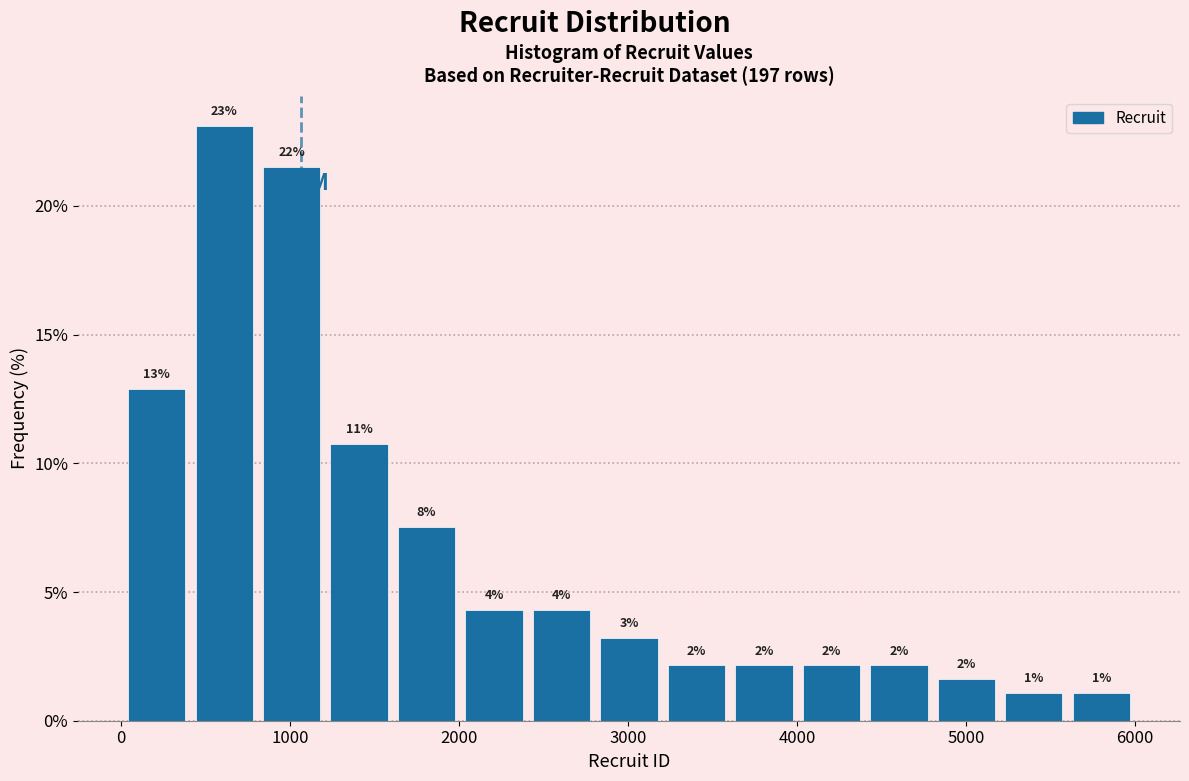

Read against the x-axis, roughly where is the centre of the tallest bar?

600